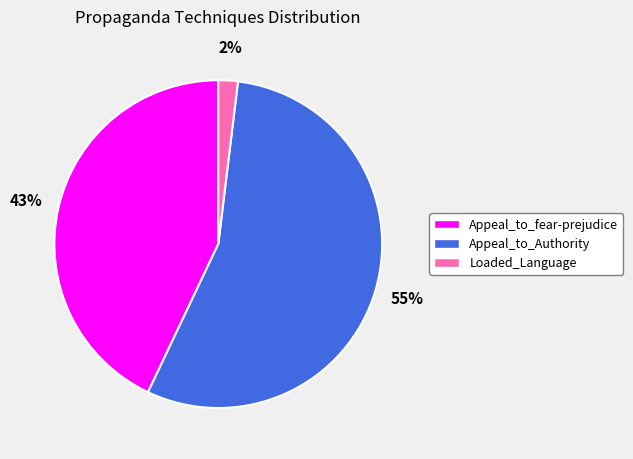

To the nearest percent, what percentage of the pie is Appeal_to_fear-prejudice?

43%